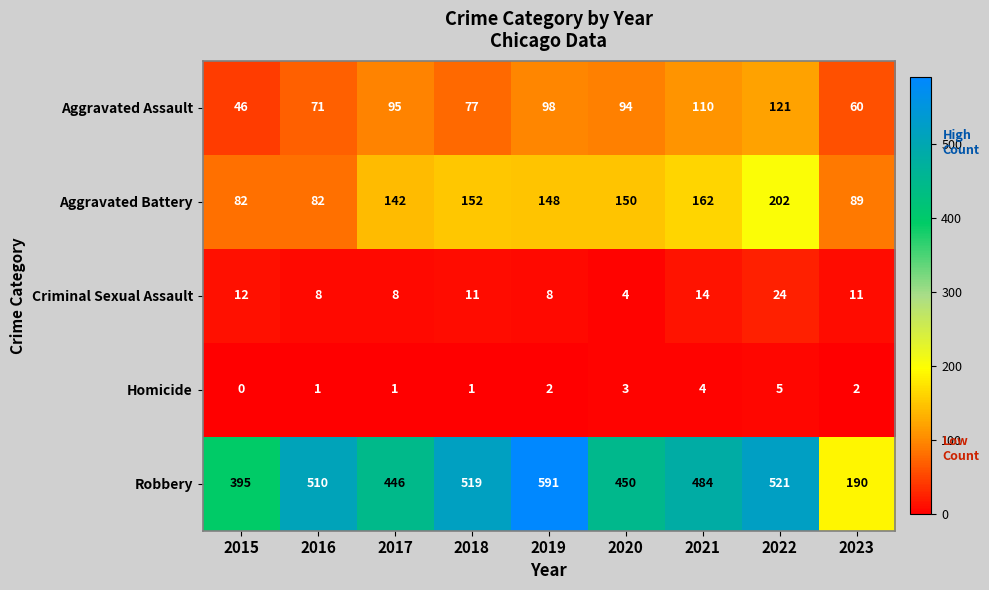

Which series has the widest spread of values?

Robbery